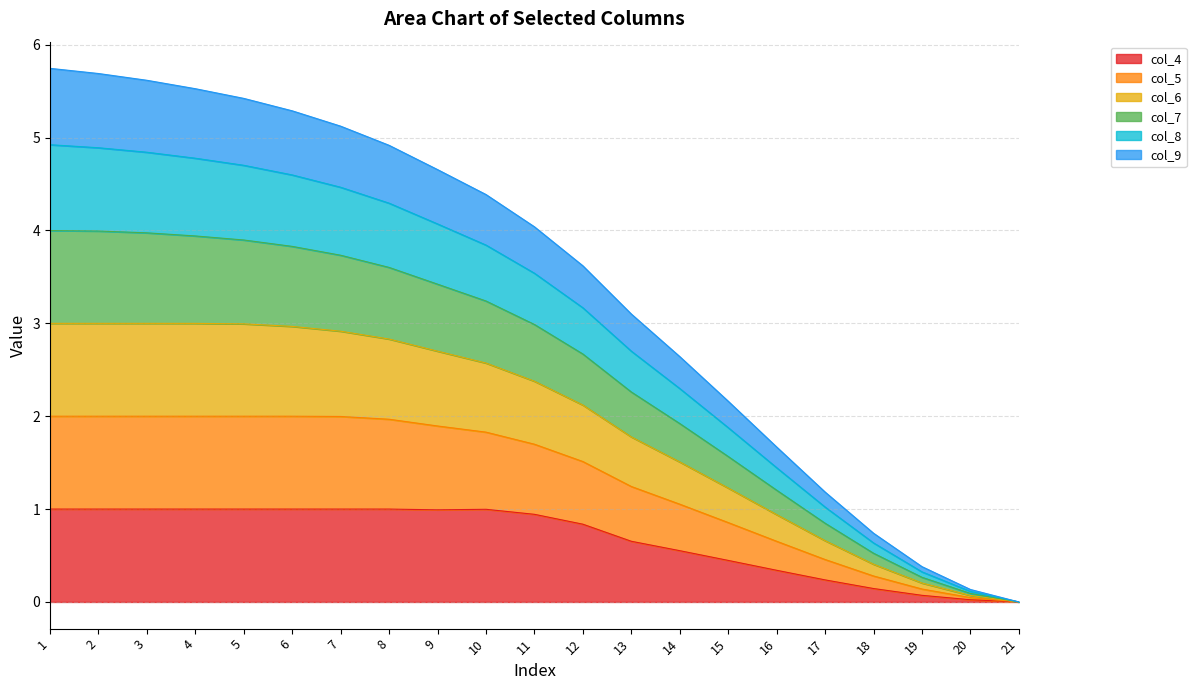

Does the chart display data point markers on the line(s)?

No